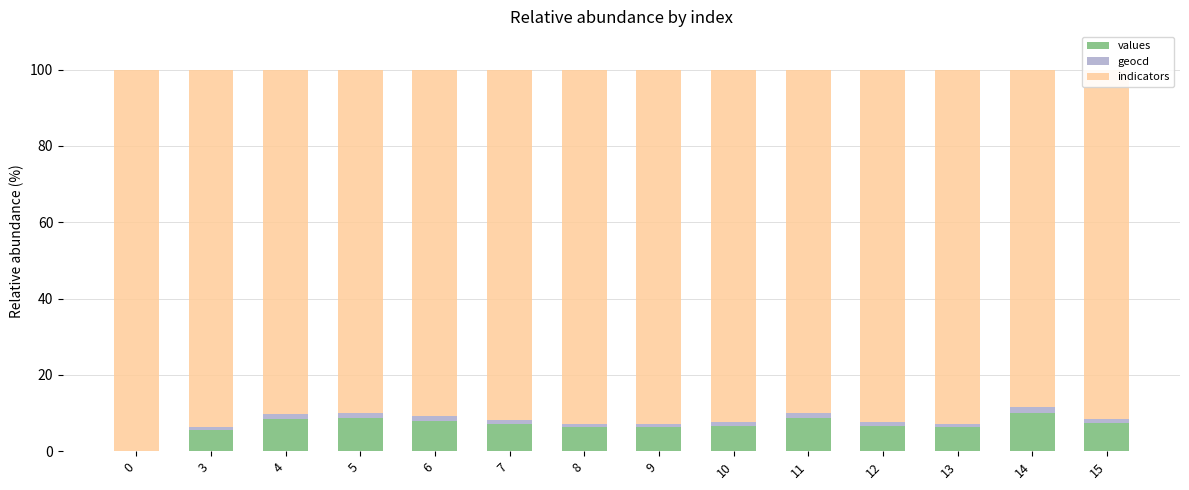

The values series shows 2.2 at 12. True or false?

False